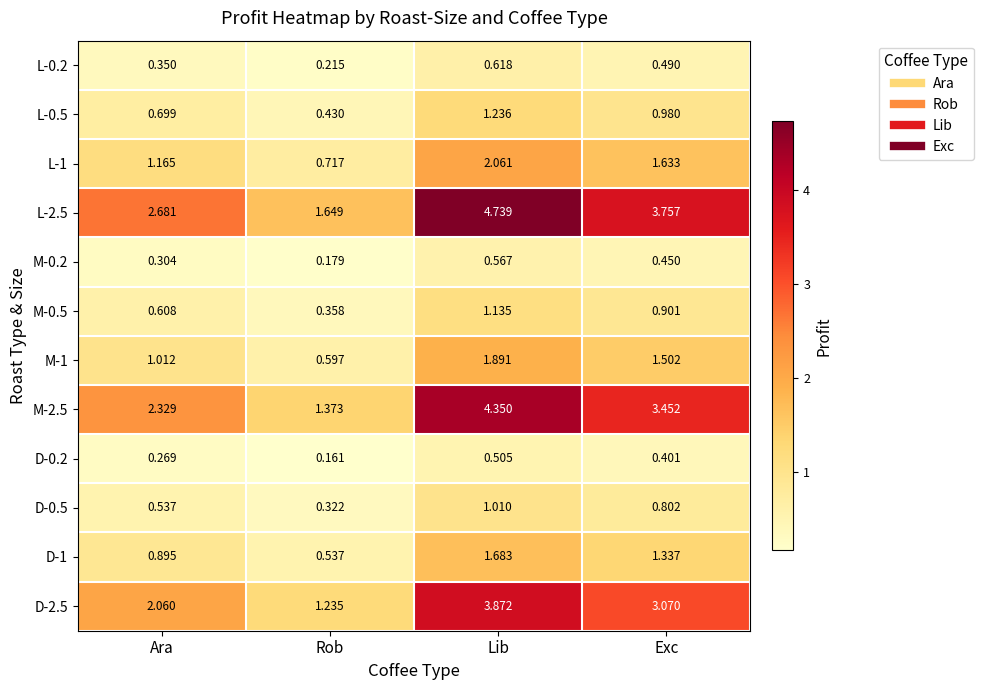

List the labels in order of D-0.5 value, largest first.

Lib, Exc, Ara, Rob